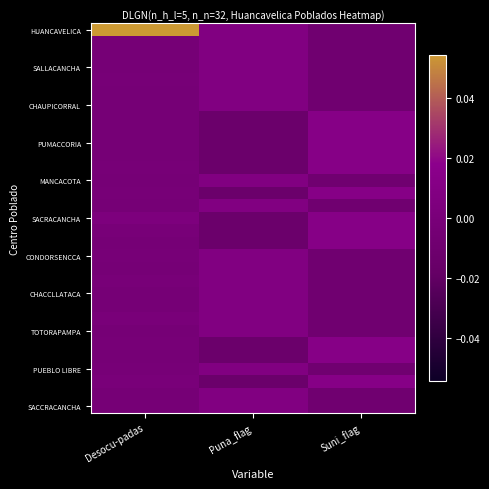

Which has a higher value, Desocu-padas or Puna_flag?

Desocu-padas